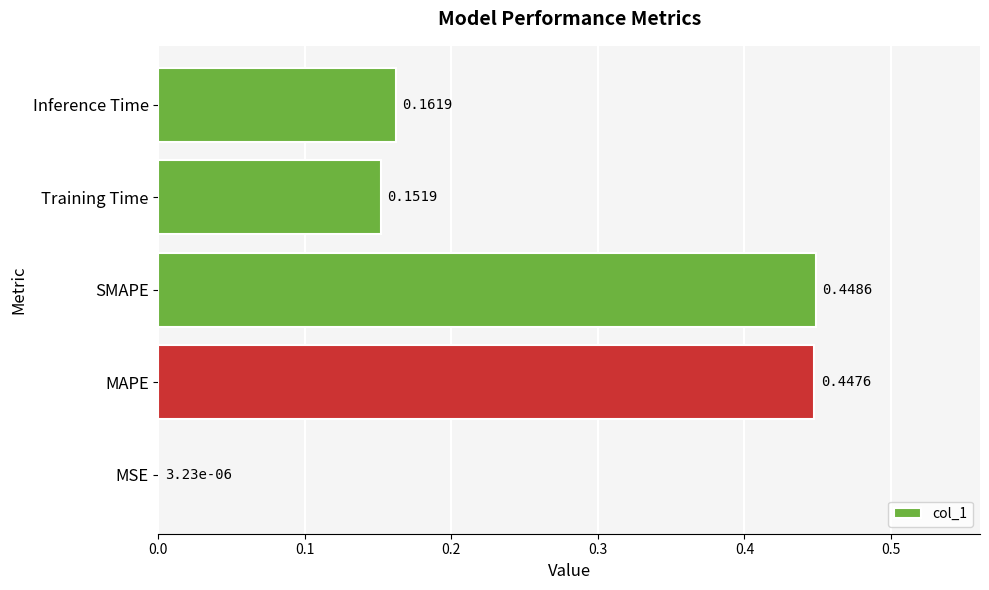

What is the sum of all values?

1.2